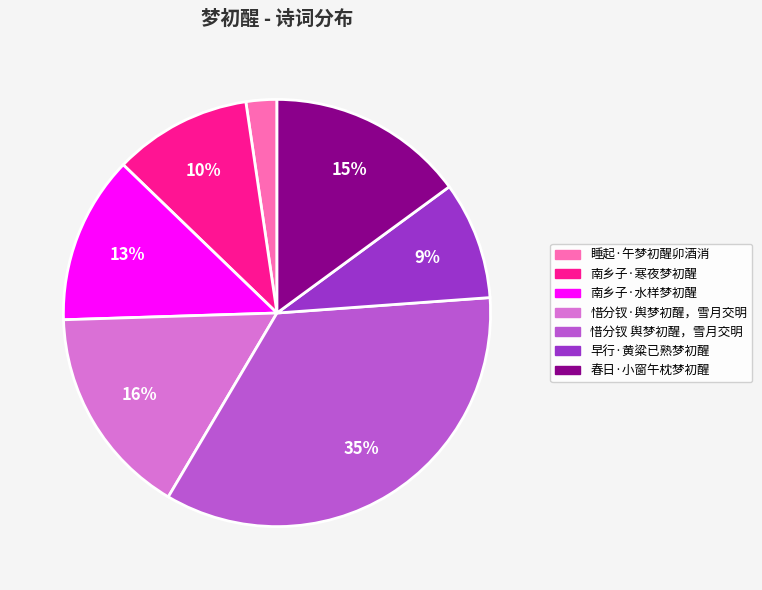

To the nearest percent, what is the combined percentage of 南乡子·寒夜梦初醒 and 早行·黄粱已熟梦初醒?

19%